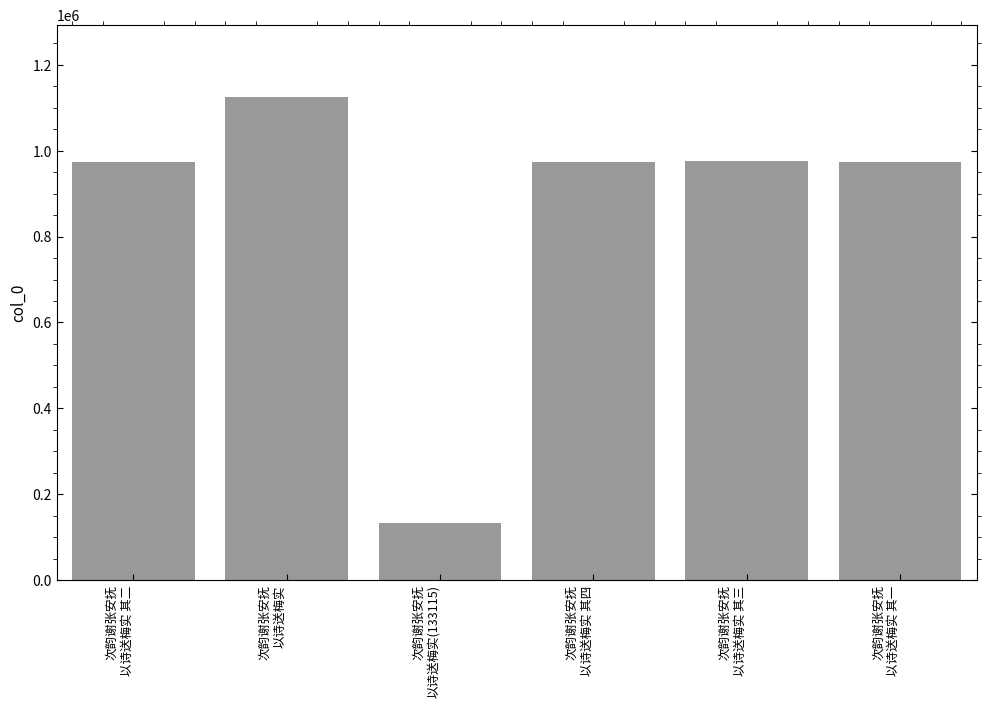

What is the change in value from 次韵谢张安抚
以诗送梅实 to 次韵谢张安抚
以诗送梅实 其四?

-149670